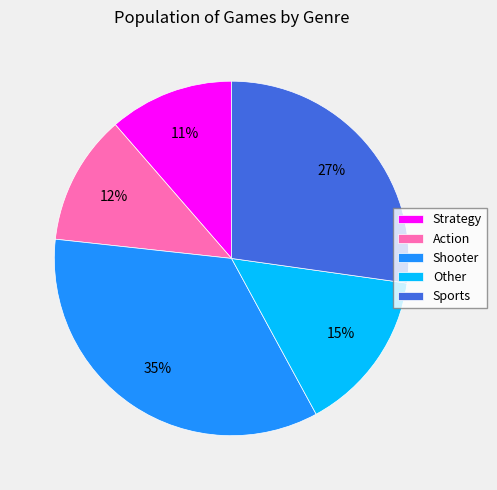

Is Shooter the majority of the pie?

No